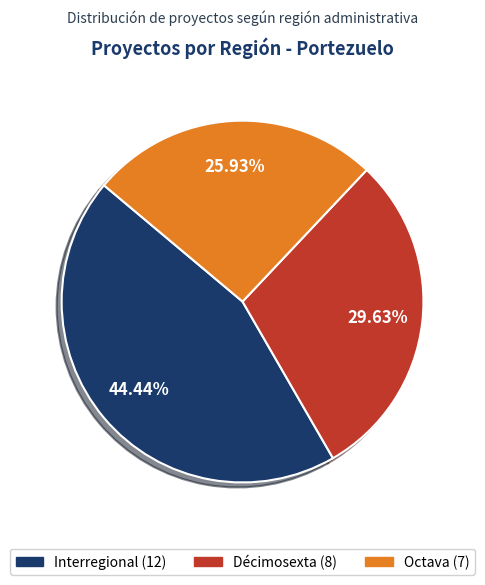

Between Interregional and Octava, which is larger?

Interregional